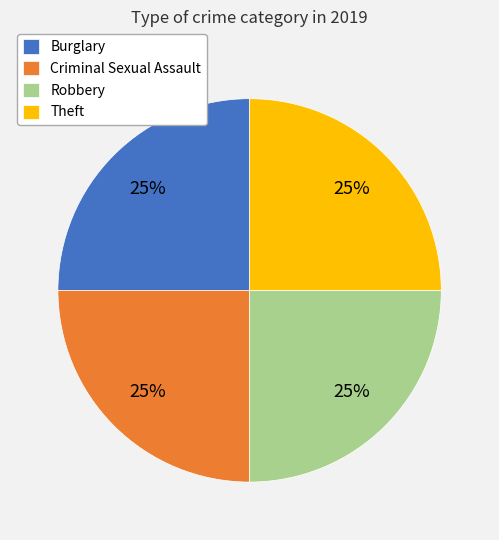

How many segments does this pie chart have?

4